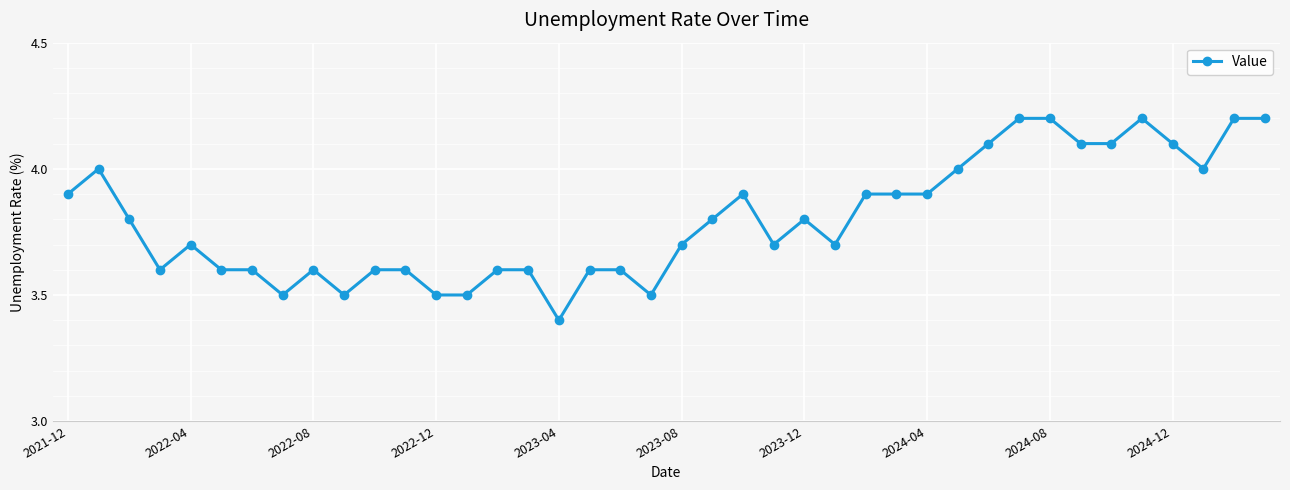

What is the smallest value displayed?

3.4